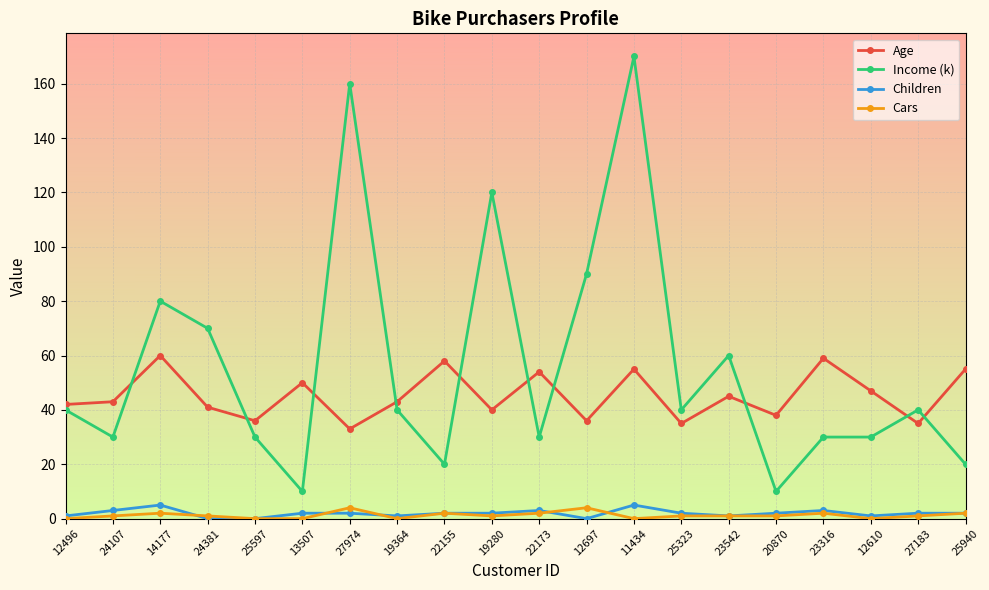

Reading left to right, what are all the values shown in this chart?

Age: 12496=42	24107=43	14177=60	24381=41	25597=36	13507=50	27974=33	19364=43	22155=58	19280=40	22173=54	12697=36	11434=55	25323=35	23542=45	20870=38	23316=59	12610=47	27183=35	25940=55
Income (k): 12496=40	24107=30	14177=80	24381=70	25597=30	13507=10	27974=160	19364=40	22155=20	19280=120	22173=30	12697=90	11434=170	25323=40	23542=60	20870=10	23316=30	12610=30	27183=40	25940=20
Children: 12496=1	24107=3	14177=5	24381=0	25597=0	13507=2	27974=2	19364=1	22155=2	19280=2	22173=3	12697=0	11434=5	25323=2	23542=1	20870=2	23316=3	12610=1	27183=2	25940=2
Cars: 12496=0	24107=1	14177=2	24381=1	25597=0	13507=0	27974=4	19364=0	22155=2	19280=1	22173=2	12697=4	11434=0	25323=1	23542=1	20870=1	23316=2	12610=0	27183=1	25940=2